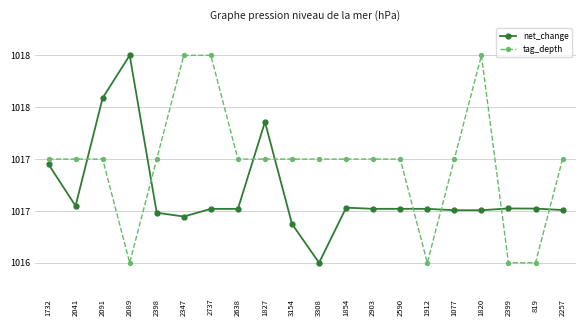

True or false: net_change and tag_depth cross at least once.

True